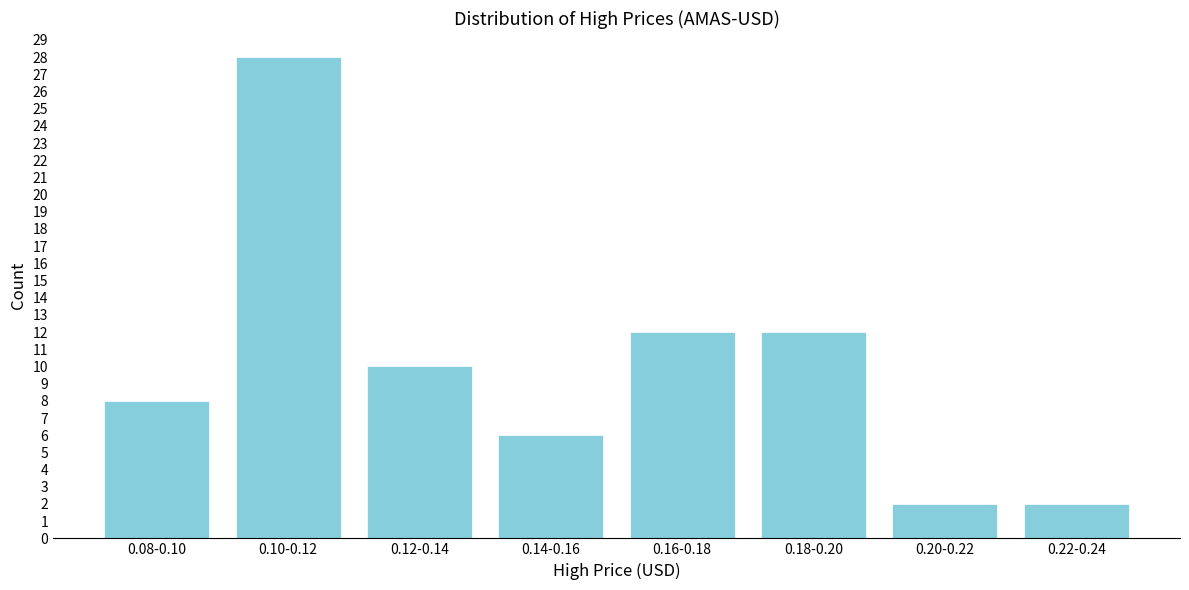

Reading left to right, transcribe all the data shown in this chart.

8	28	10	6	12	12	2	2